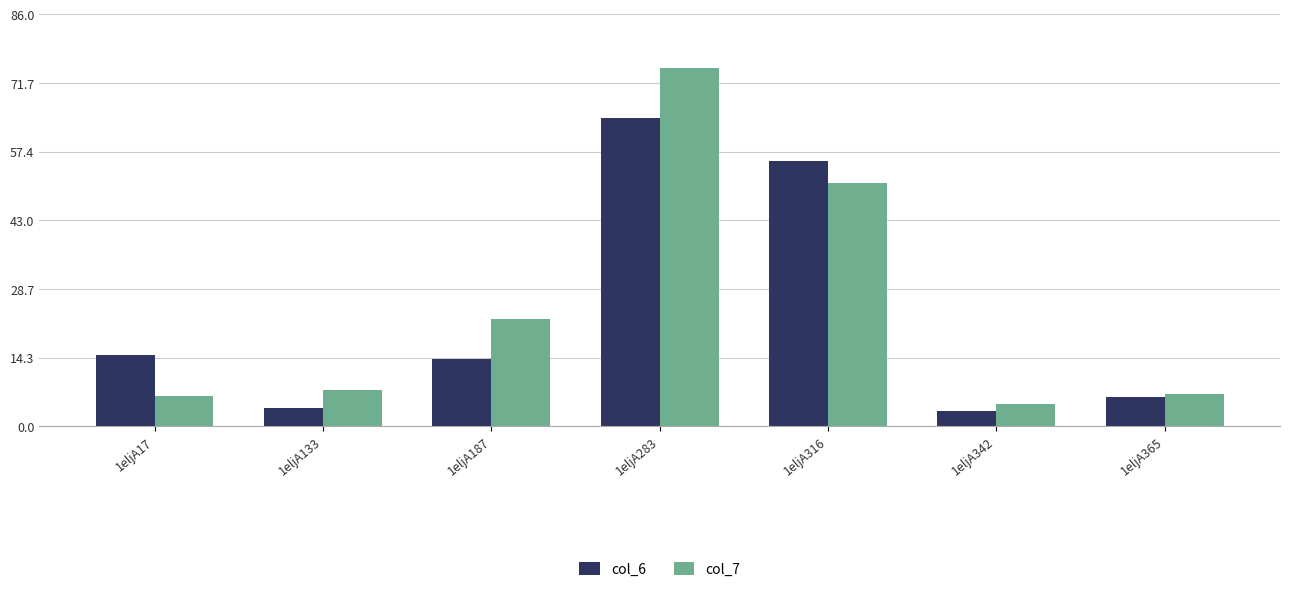

What are all the series names shown in the legend?

col_6, col_7